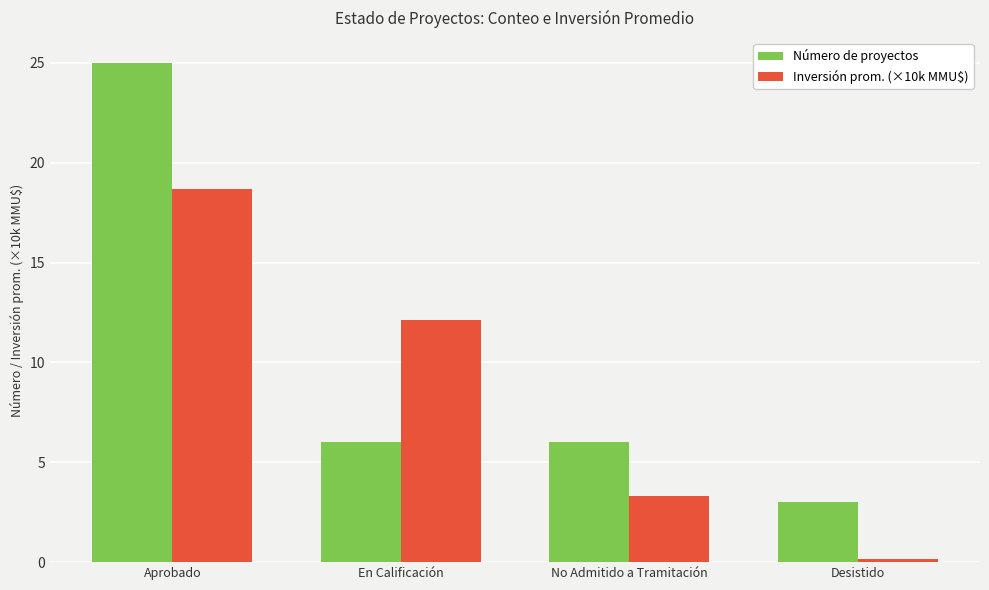

How many groups of bars are there?

4